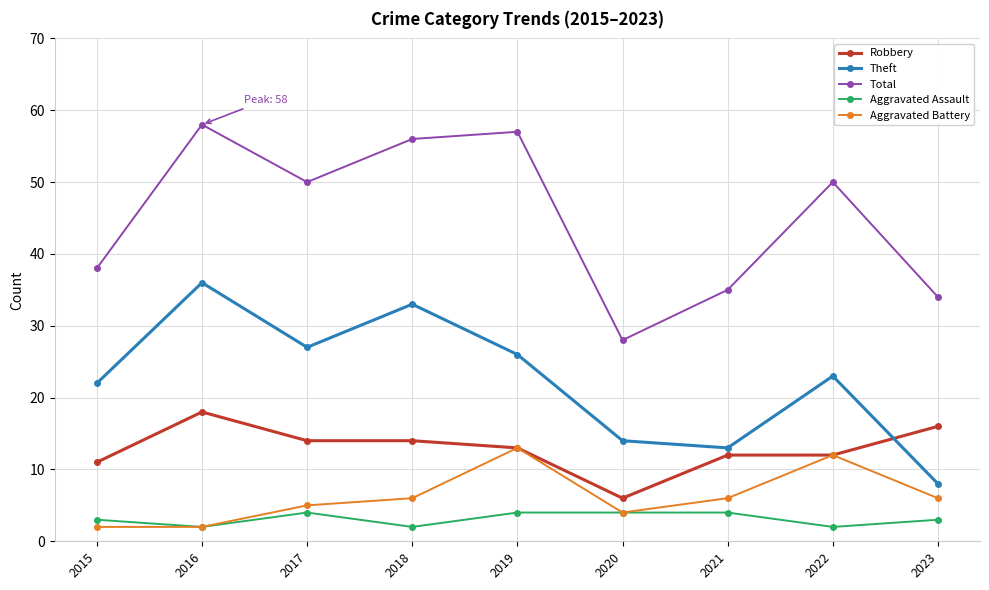

At which label does Total first exceed 50?

2016